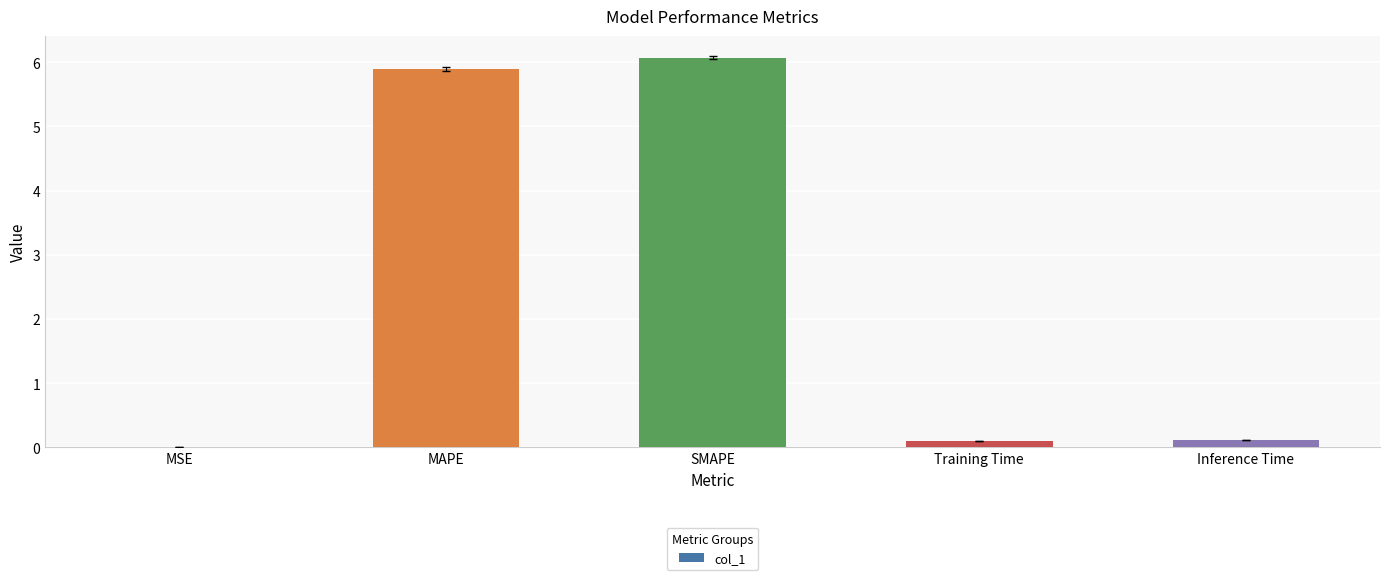

What is the maximum value shown in the chart?

6.1